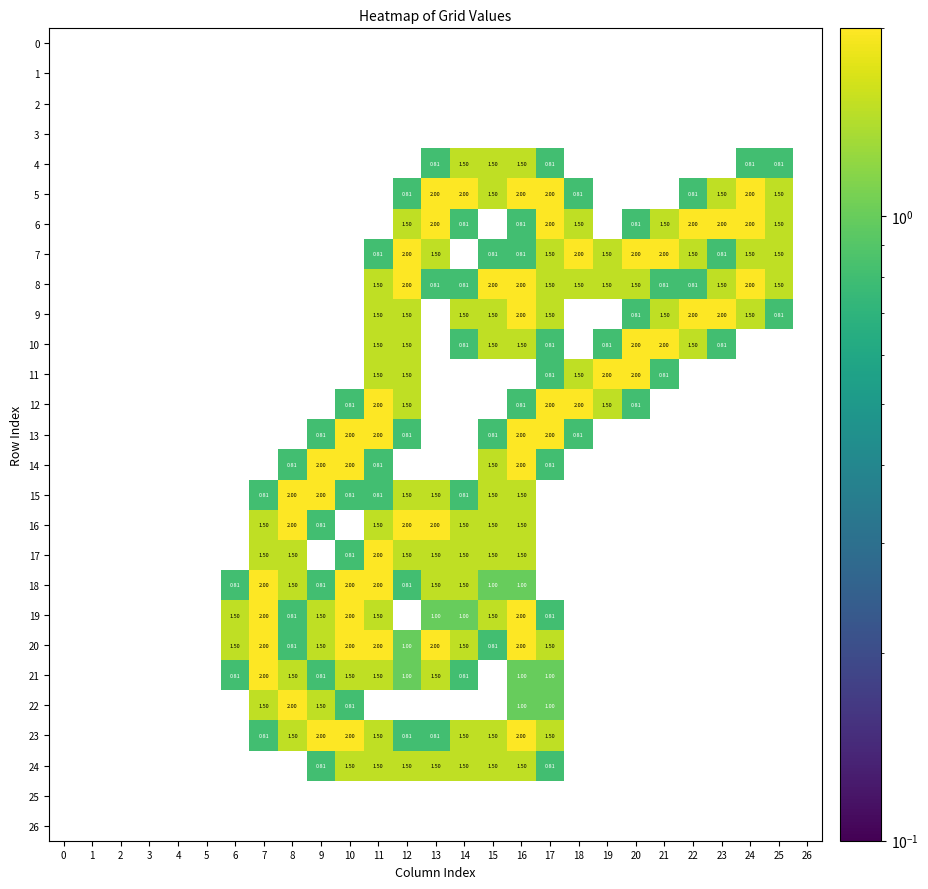

Rank the categories by 12 value from highest to lowest.

11, 17, 18, 12, 19, 10, 16, 20, 0, 1, 2, 3, 4, 5, 6, 7, 8, 9, 13, 14, 15, 21, 22, 23, 24, 25, 26